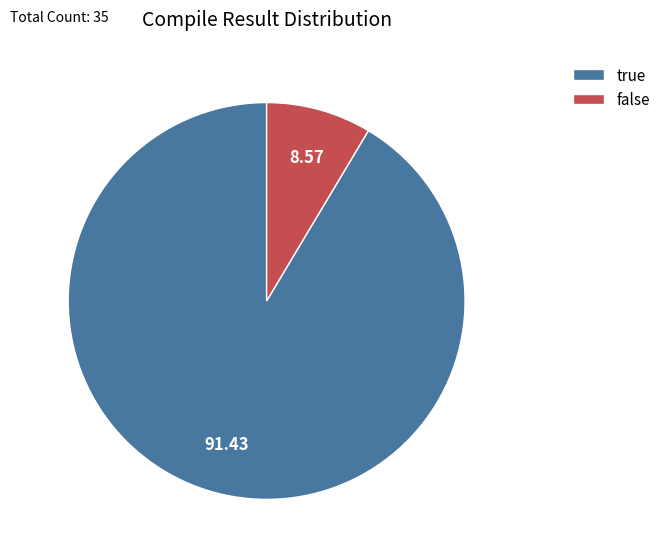

Rank the categories by value from lowest to highest.

false, true